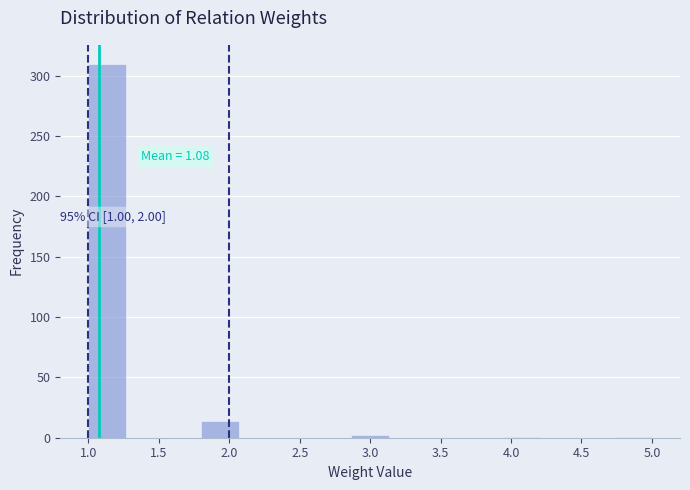

Over which range of the x-axis is the bar tallest?

1.00 to 1.25